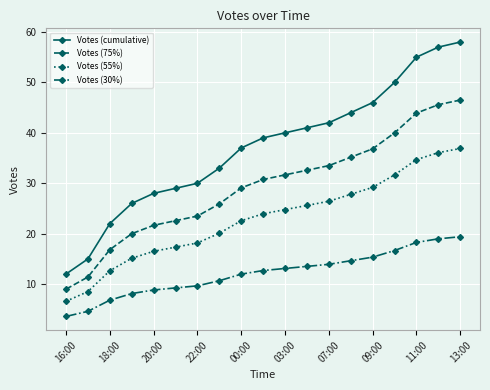

How many lines are shown in the chart?

4